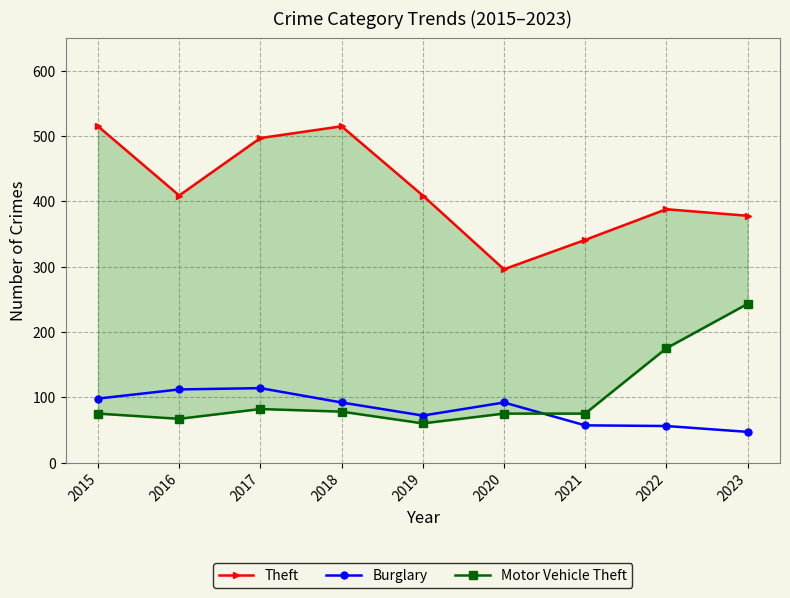

At which category does Motor Vehicle Theft reach its first local valley?

2016